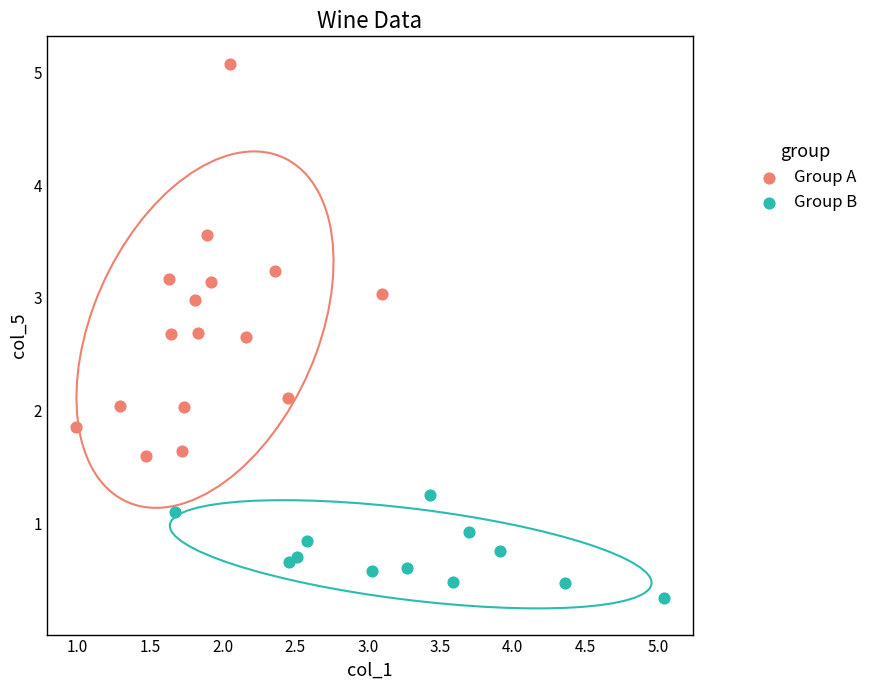

Which series reaches the minimum Y coordinate?

Group B